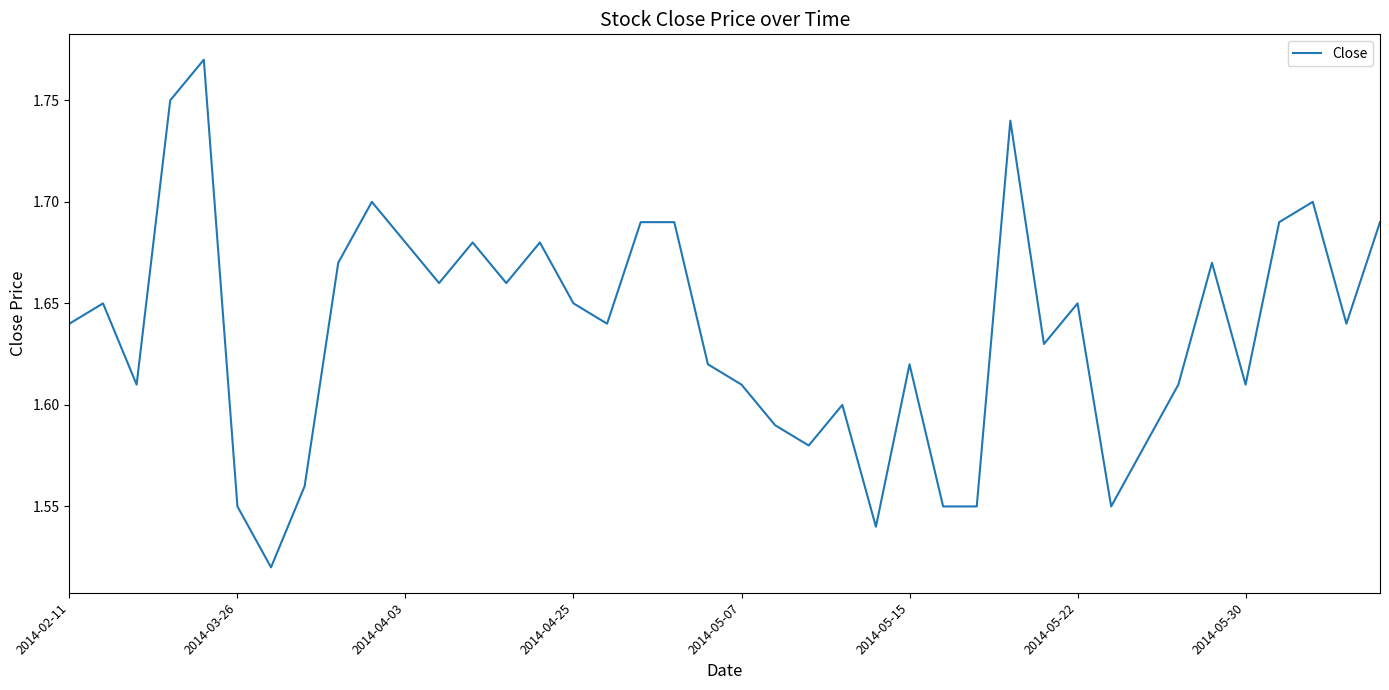

How many lines are shown in the chart?

1